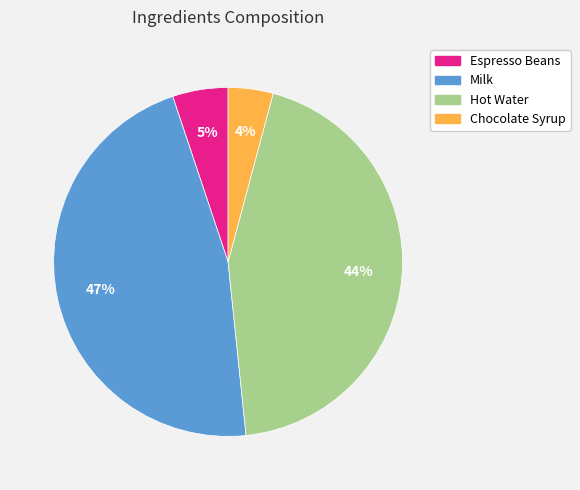

Between Espresso Beans and Chocolate Syrup, which is larger?

Espresso Beans